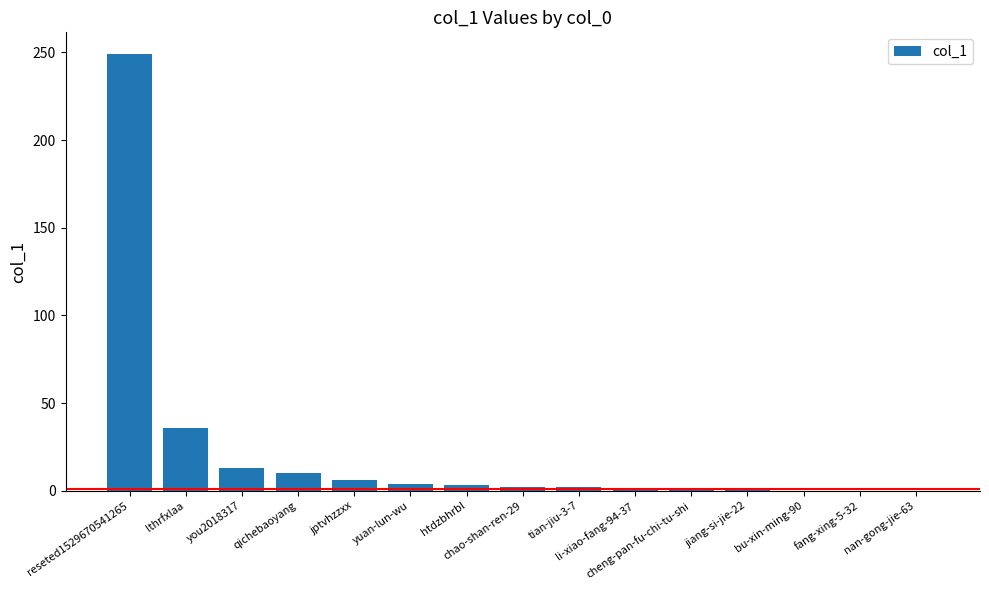

What is the greatest value displayed?

249